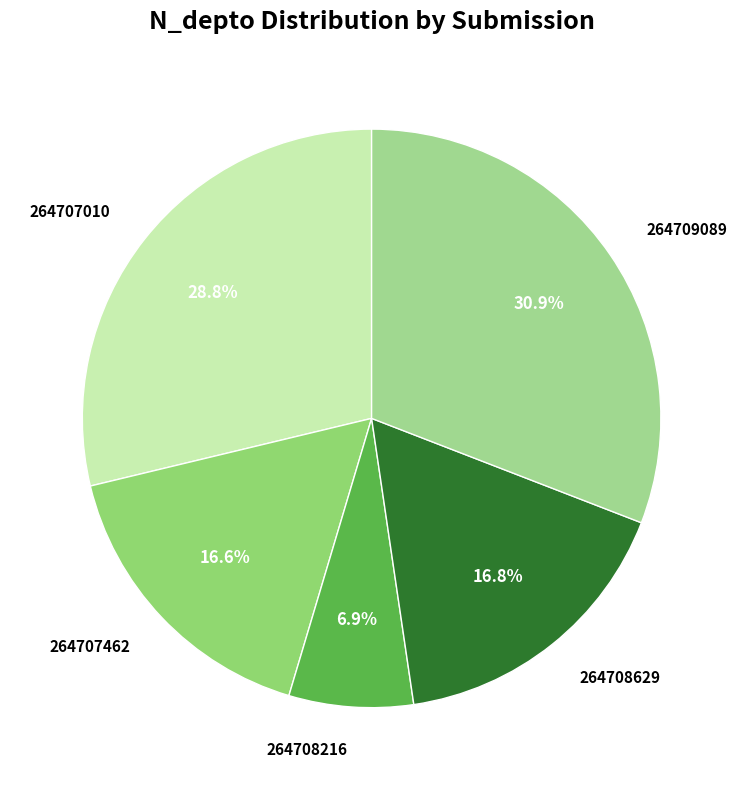

To the nearest percent, what percentage of the pie is 264708216?

7%